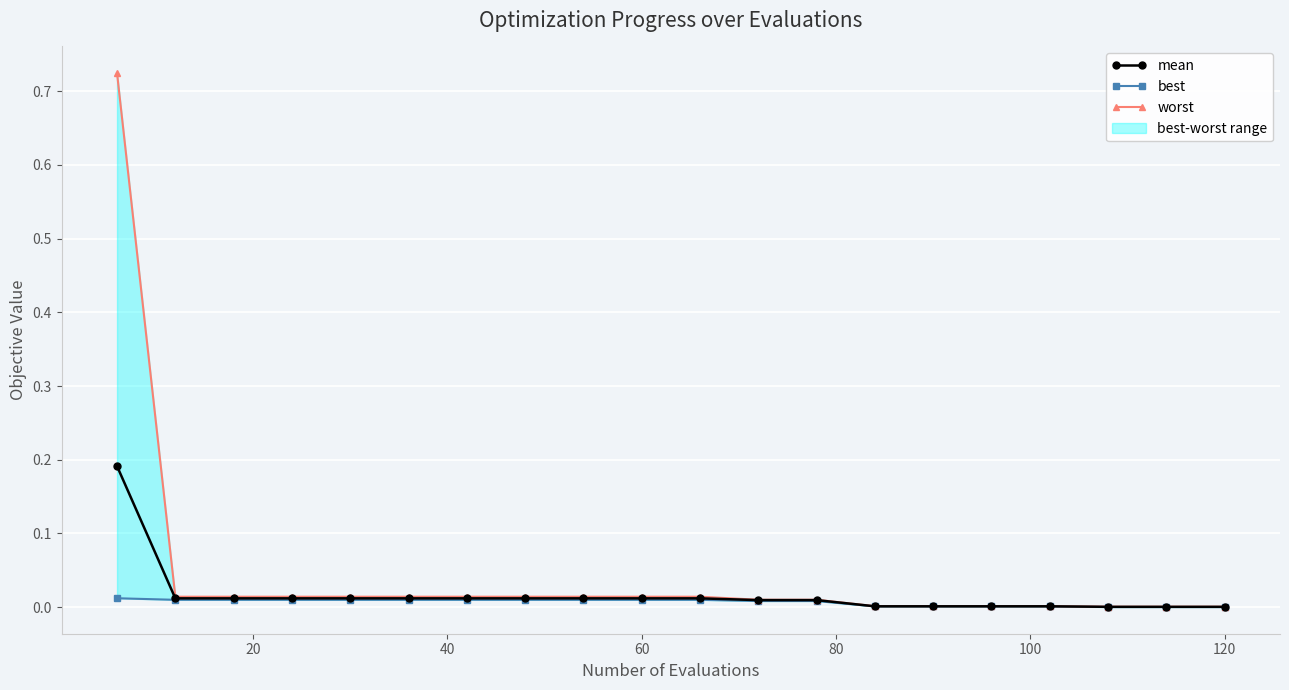

Which series has the largest total across all categories?

worst